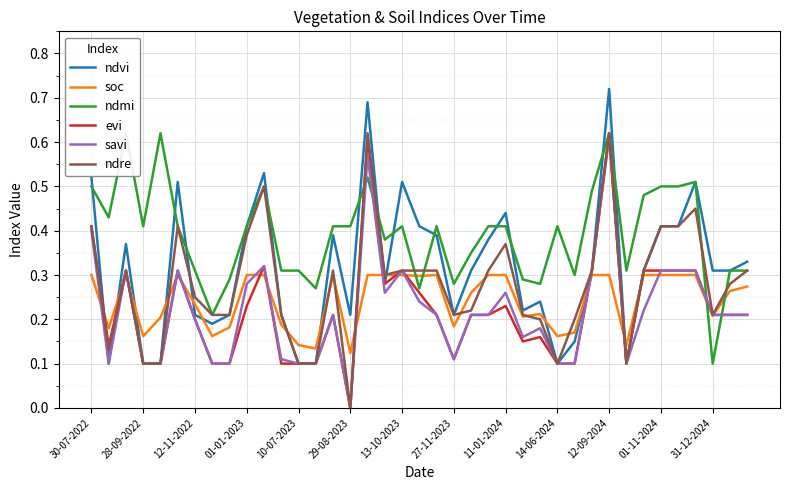

True or false: soc has a value of 0.3 at 13-10-2023.

True